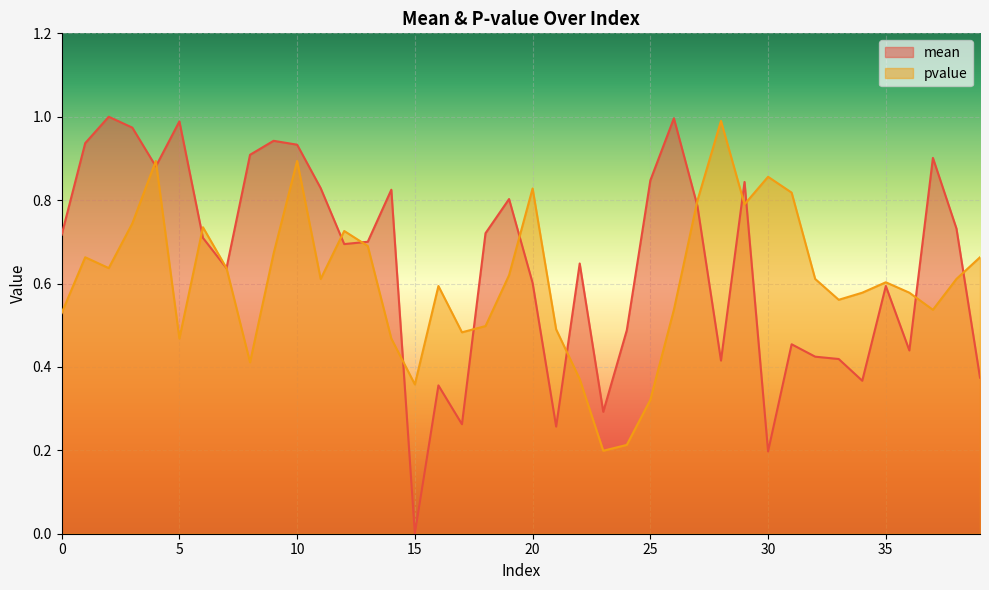

Rank the series by their average value, from highest to lowest.

mean, pvalue